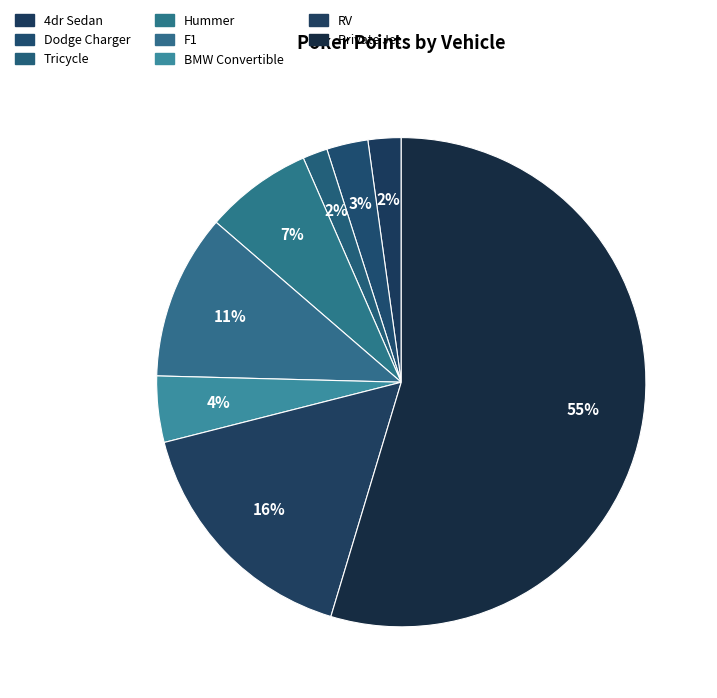

To the nearest percent, what is the difference between the Private Jet and BMW Convertible slice percentages?

50%